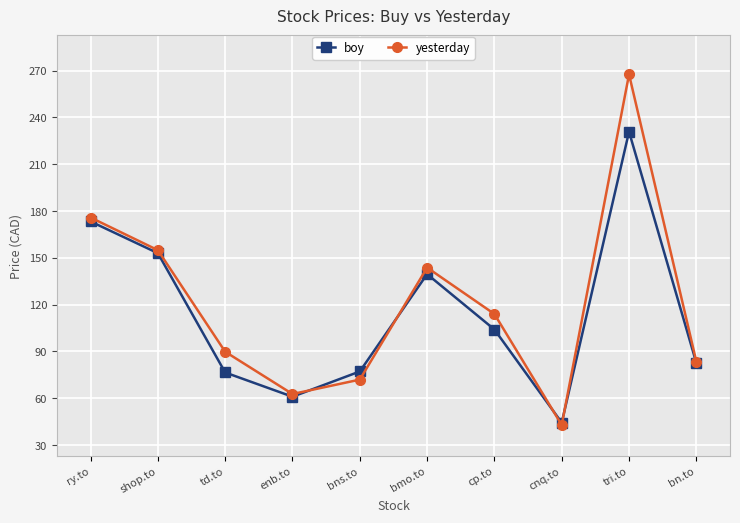

Rank the categories by yesterday value from lowest to highest.

cnq.to, enb.to, bns.to, bn.to, td.to, cp.to, bmo.to, shop.to, ry.to, tri.to